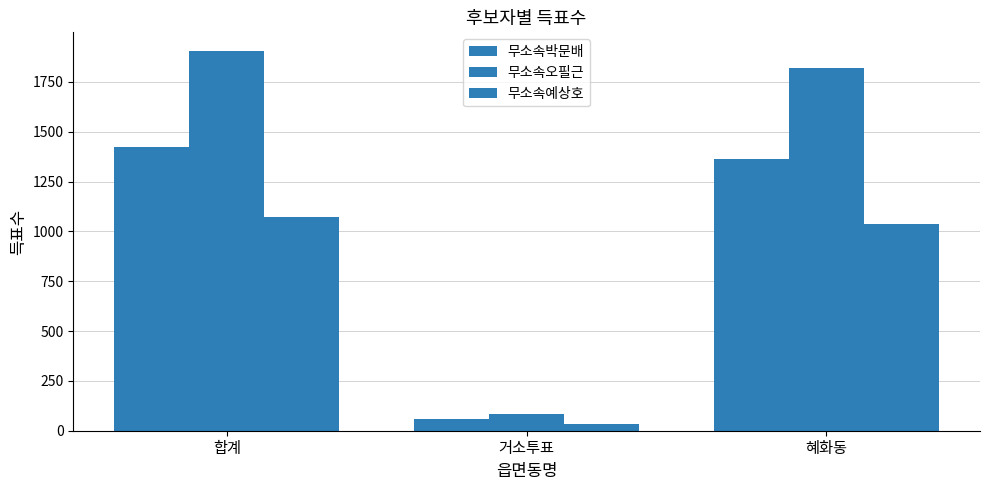

How many bars are there in total?

9